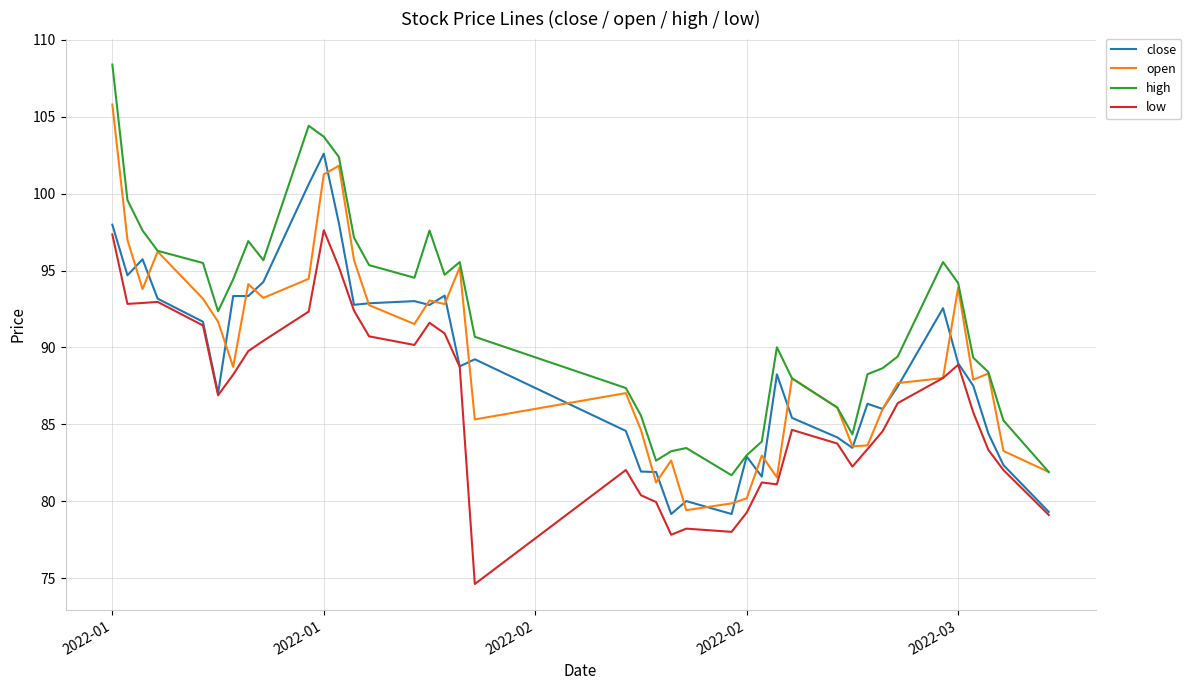

True or false: low and high intersect in this chart.

False